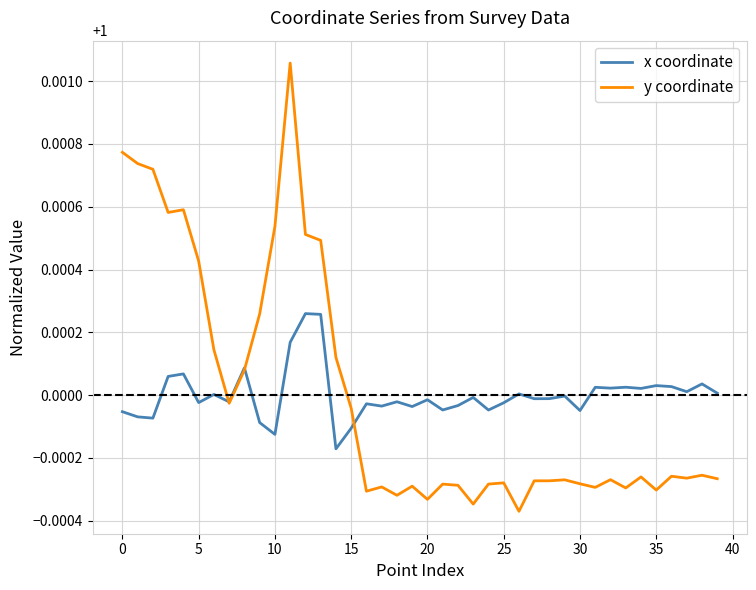

Rank the series by their maximum value, from highest to lowest.

y coordinate, x coordinate